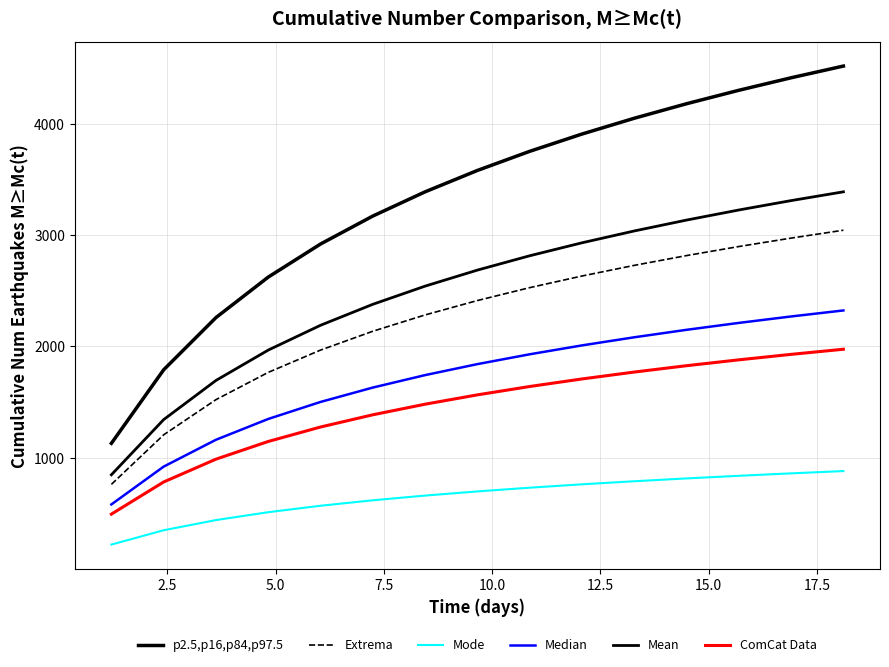

How many lines are shown in the chart?

6